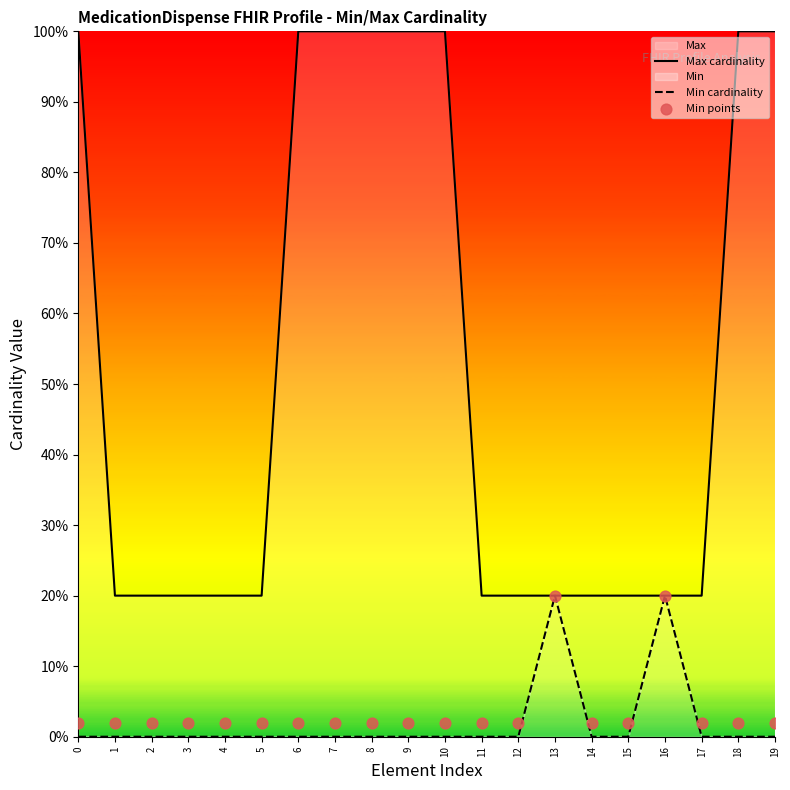

Which series has the largest total across all categories?

Max cardinality